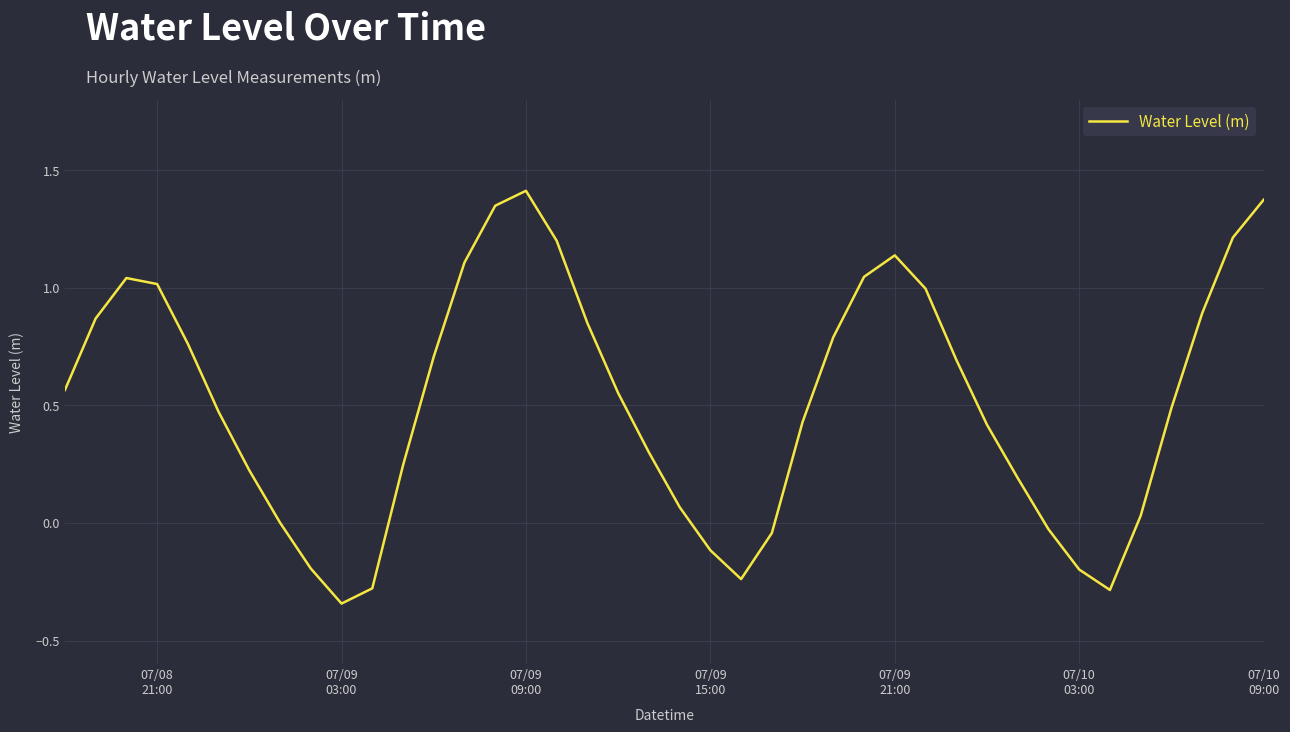

What is the difference between the maximum and minimum values?

1.8